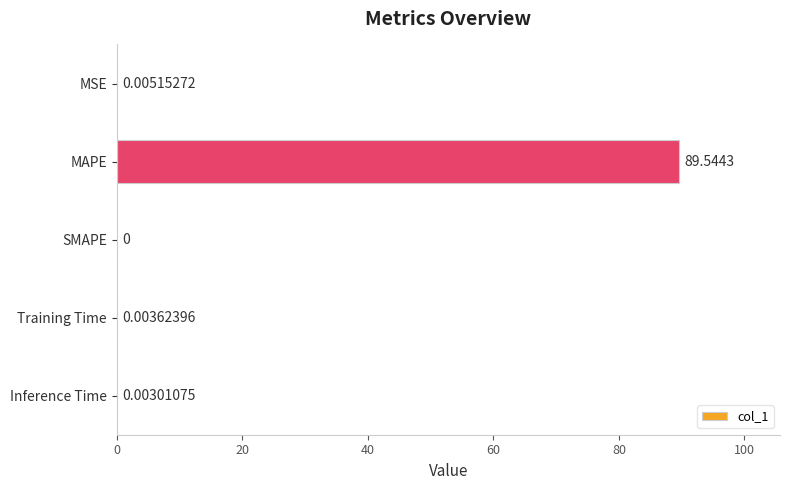

What is the greatest value displayed?

89.5